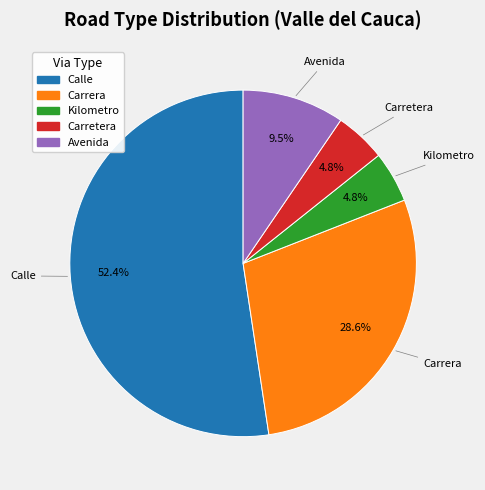

Does any single category account for the majority?

Yes